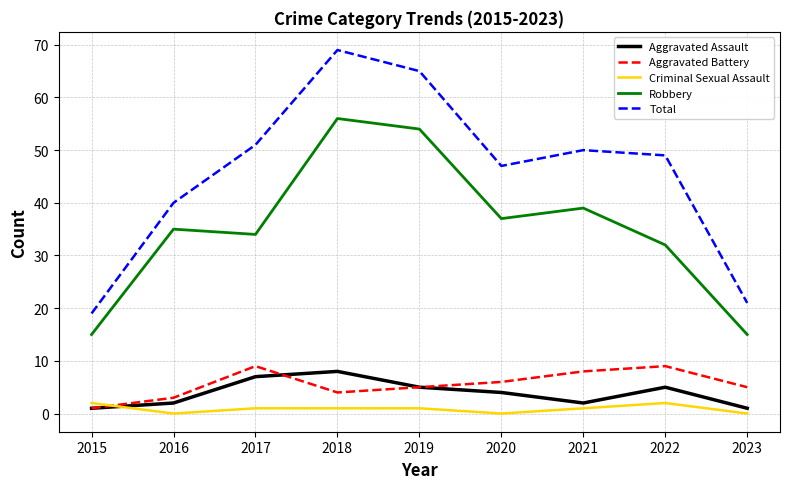

At which category is the sum across all series the highest?

2018